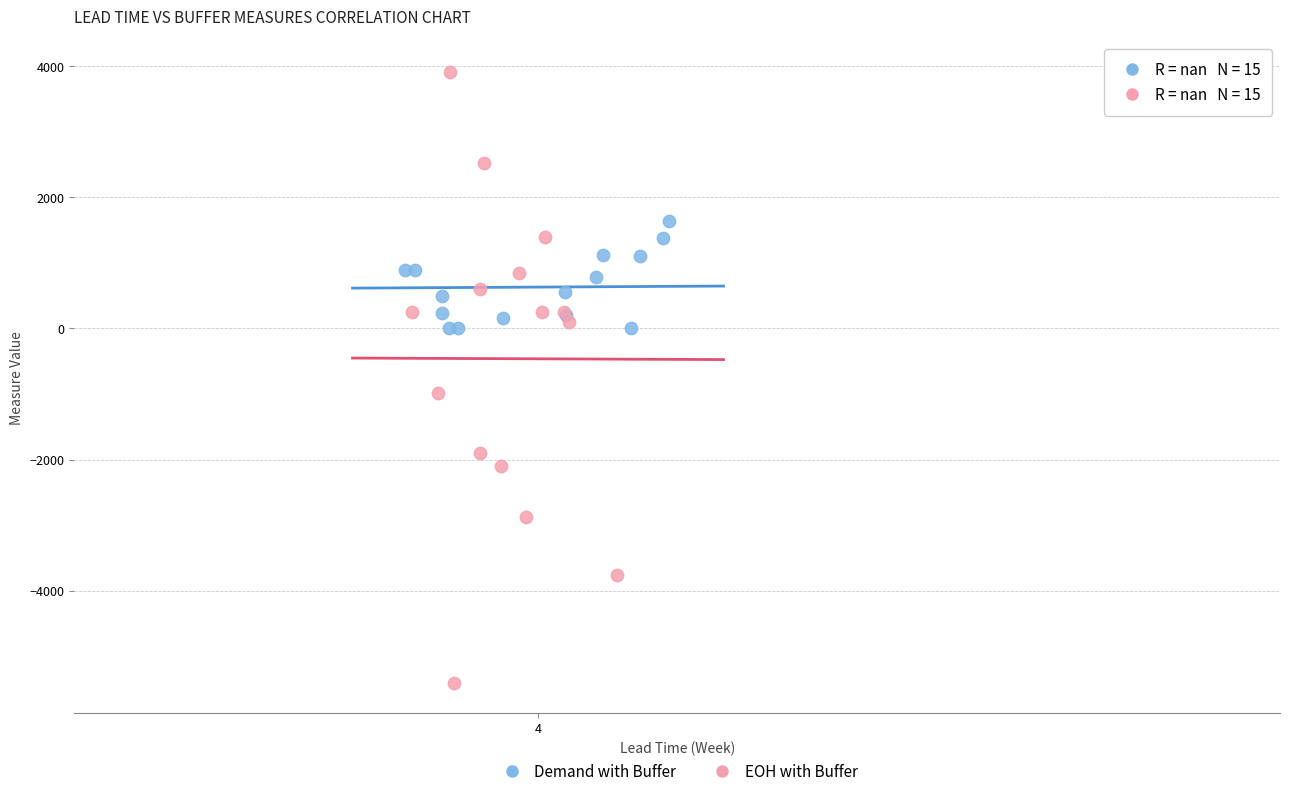

Which series reaches the minimum Y coordinate?

EOH with Buffer